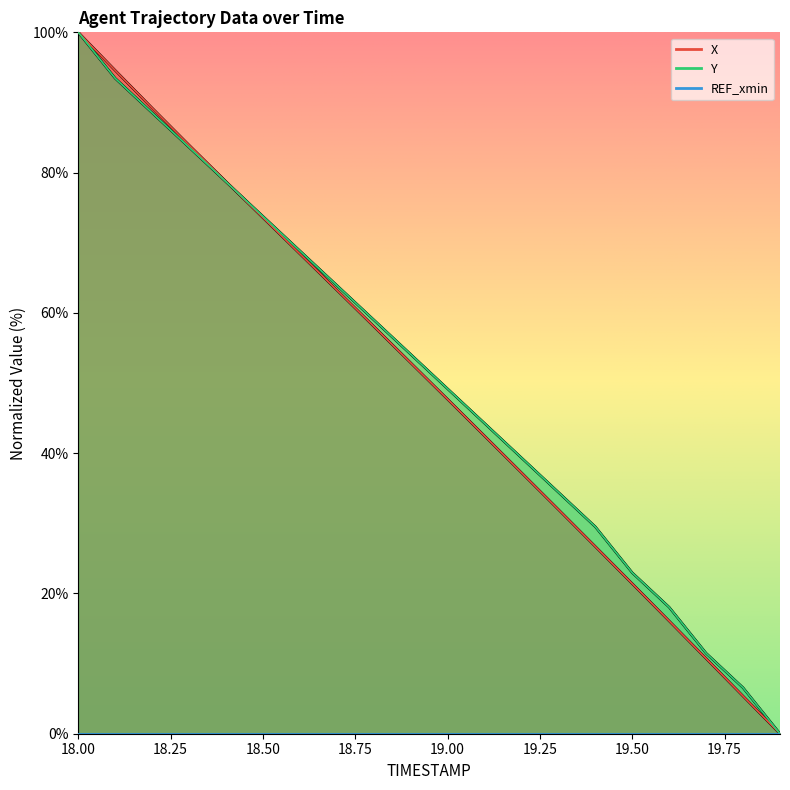

How many intersections are there between Y and X?

1